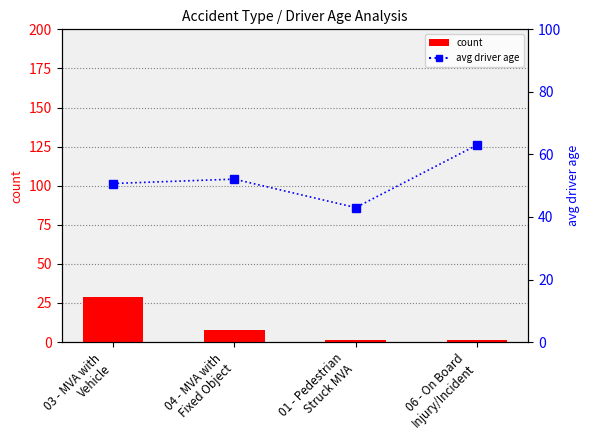

At which category is the sum across all series the highest?

03 - MVA with
Vehicle